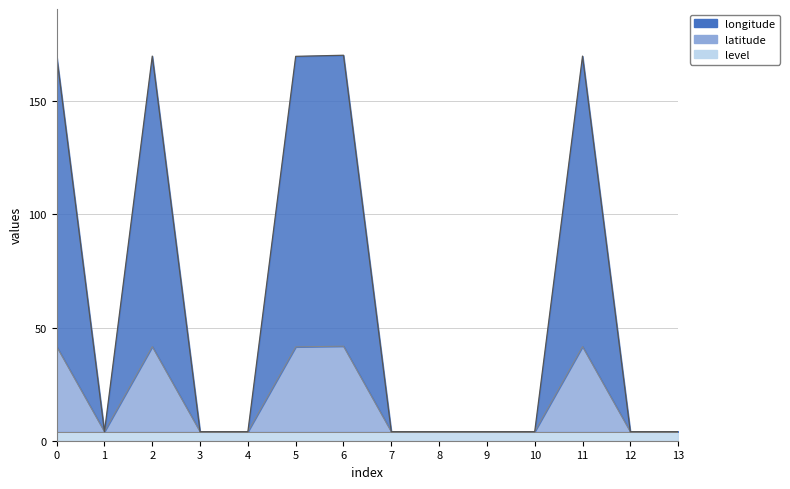

What is the difference between the maximum and second lowest values in the longitude series?

166.4